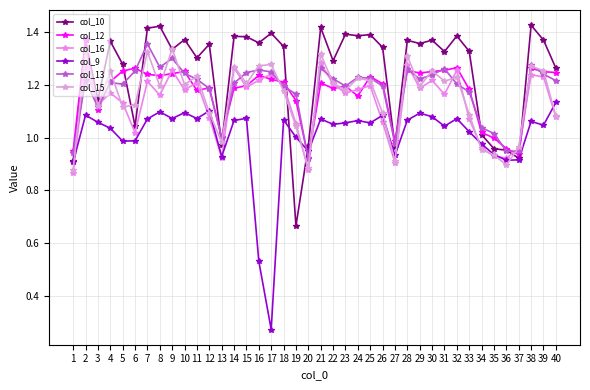

List the series in order of their peak value, lowest first.

col_9, col_16, col_15, col_13, col_12, col_10